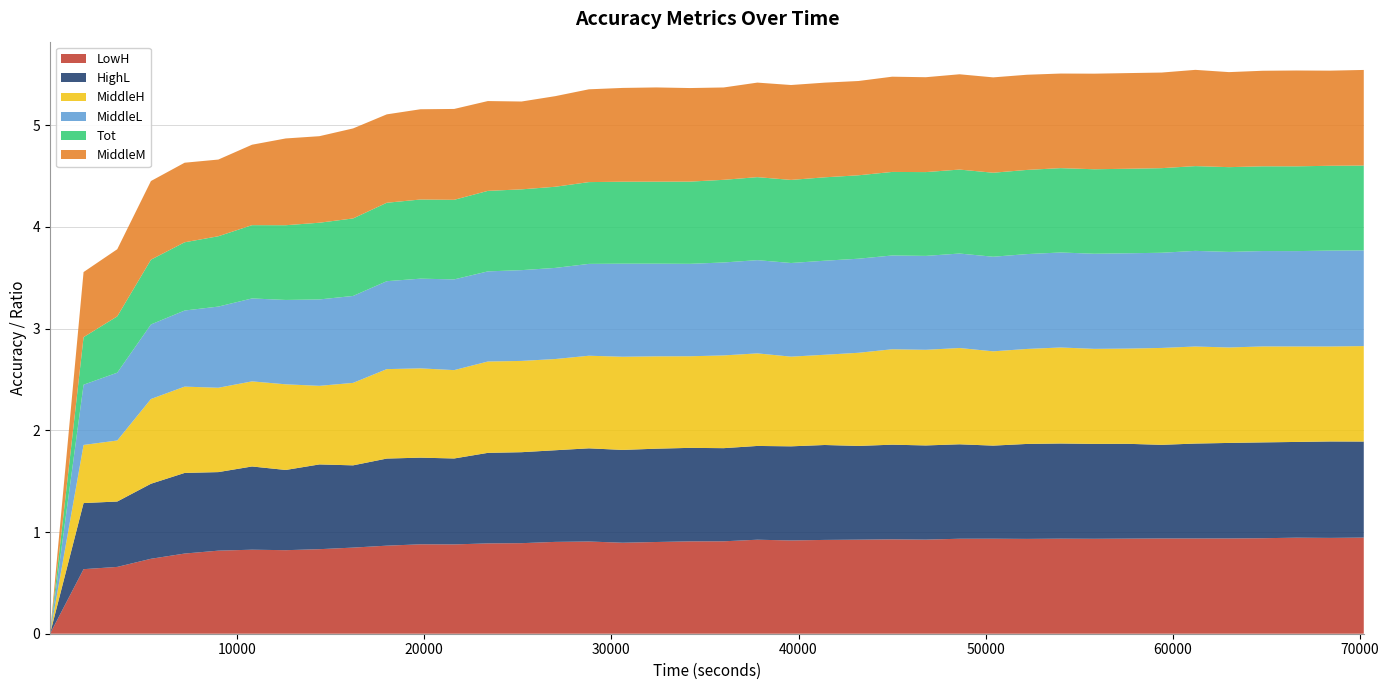

Reading left to right, what are all the values shown in this chart?

LowH: 0.0	0.6	0.7	0.7	0.8	0.8	0.8	0.8	0.8	0.8	0.9	0.9	0.9	0.9	0.9	0.9	0.9	0.9	0.9	0.9	0.9	0.9	0.9	0.9	0.9	0.9	0.9	0.9	0.9	0.9	0.9	0.9	0.9	0.9	0.9	0.9	0.9	0.9	0.9	0.9
HighL: 0.0	0.7	0.6	0.7	0.8	0.8	0.8	0.8	0.8	0.8	0.9	0.9	0.8	0.9	0.9	0.9	0.9	0.9	0.9	0.9	0.9	0.9	0.9	0.9	0.9	0.9	0.9	0.9	0.9	0.9	0.9	0.9	0.9	0.9	0.9	0.9	0.9	0.9	0.9	0.9
MiddleH: 0.0	0.6	0.6	0.8	0.8	0.8	0.8	0.8	0.8	0.8	0.9	0.9	0.9	0.9	0.9	0.9	0.9	0.9	0.9	0.9	0.9	0.9	0.9	0.9	0.9	0.9	0.9	0.9	0.9	0.9	0.9	0.9	0.9	1.0	1.0	0.9	0.9	0.9	0.9	0.9
MiddleL: 0.0	0.6	0.7	0.7	0.7	0.8	0.8	0.8	0.8	0.9	0.9	0.9	0.9	0.9	0.9	0.9	0.9	0.9	0.9	0.9	0.9	0.9	0.9	0.9	0.9	0.9	0.9	0.9	0.9	0.9	0.9	0.9	0.9	0.9	0.9	0.9	0.9	0.9	0.9	0.9
Tot: 0.0	0.5	0.6	0.6	0.7	0.7	0.7	0.7	0.8	0.8	0.8	0.8	0.8	0.8	0.8	0.8	0.8	0.8	0.8	0.8	0.8	0.8	0.8	0.8	0.8	0.8	0.8	0.8	0.8	0.8	0.8	0.8	0.8	0.8	0.8	0.8	0.8	0.8	0.8	0.8
MiddleM: 0.0	0.6	0.7	0.8	0.8	0.8	0.8	0.9	0.9	0.9	0.9	0.9	0.9	0.9	0.9	0.9	0.9	0.9	0.9	0.9	0.9	0.9	0.9	0.9	0.9	0.9	0.9	0.9	0.9	0.9	0.9	0.9	0.9	0.9	0.9	0.9	0.9	0.9	0.9	0.9